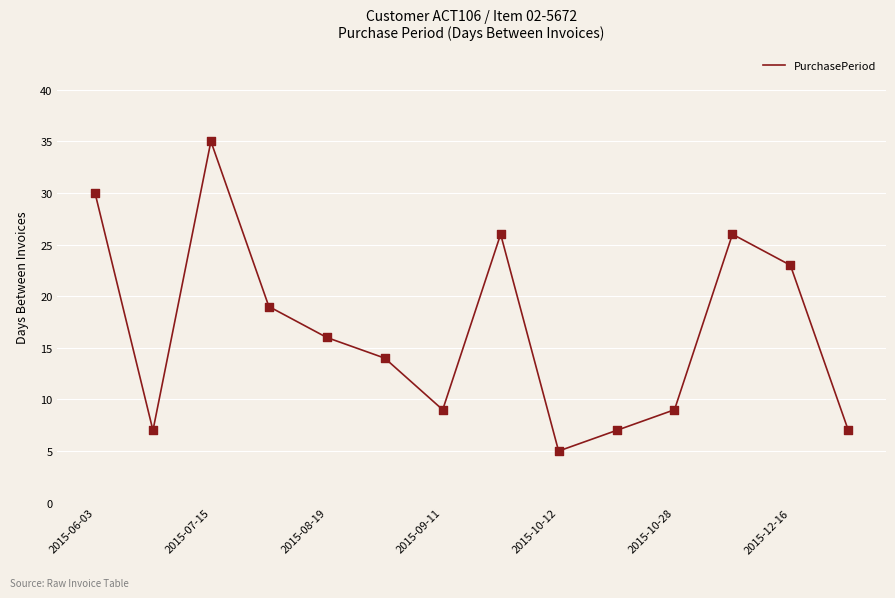

What is the difference between the maximum and minimum values?

30